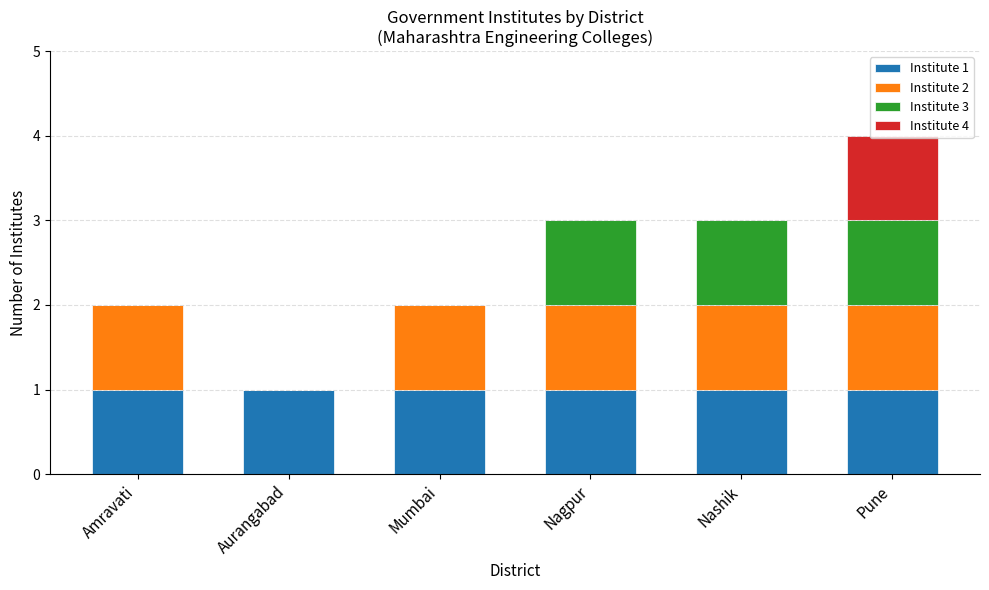

Are the bars horizontal?

No